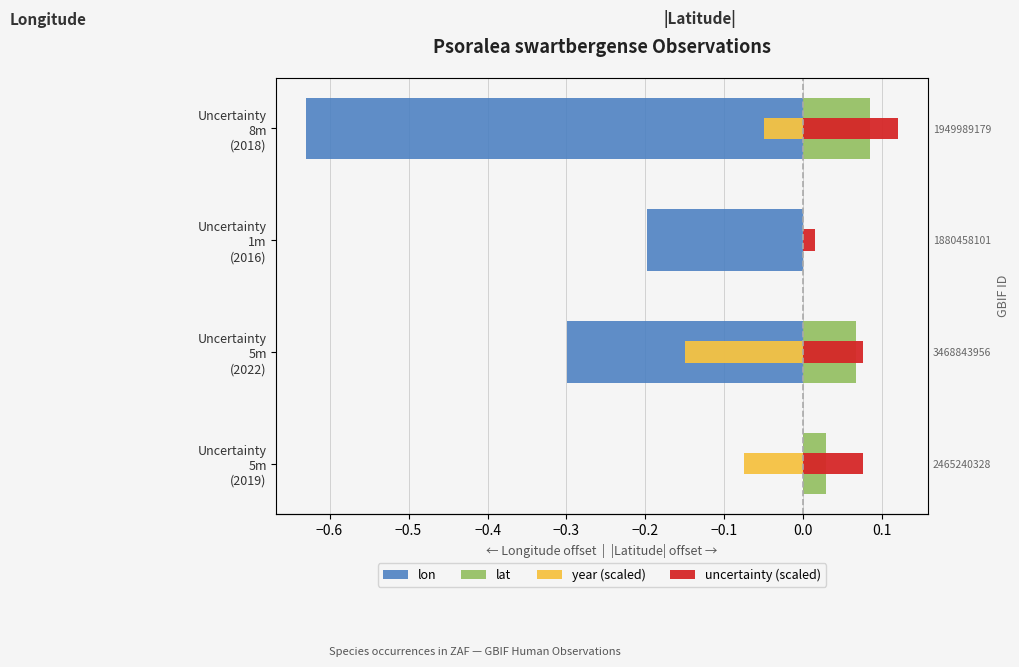

What is the maximum value for uncertainty (scaled)?

0.1